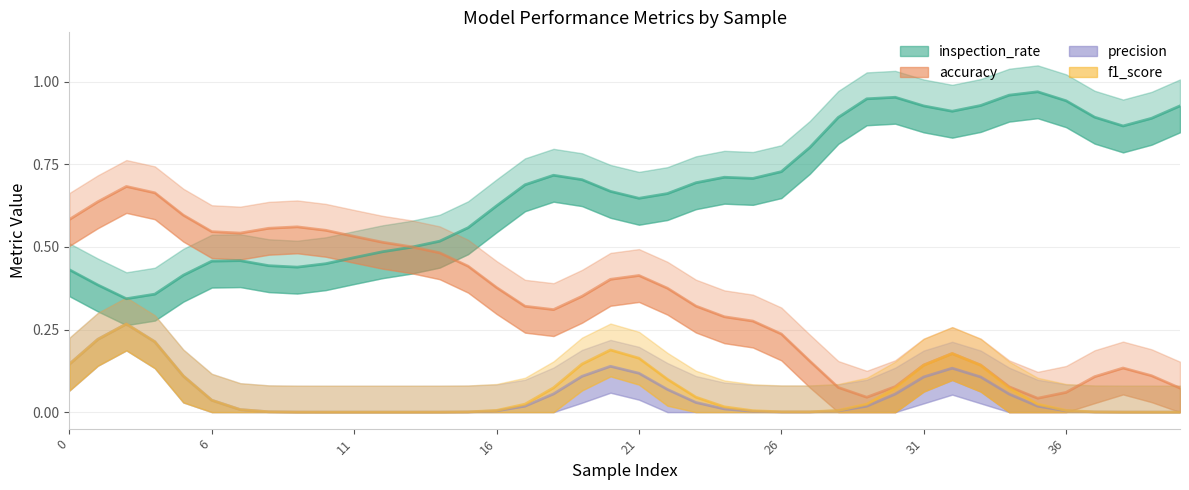

At how many categories does at least one series exceed 0?

40